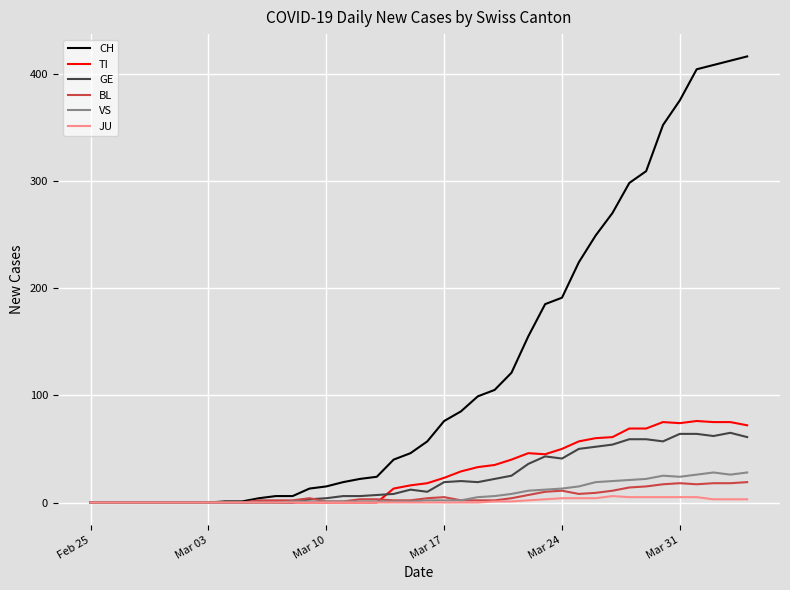

Which series has the widest spread of values?

CH